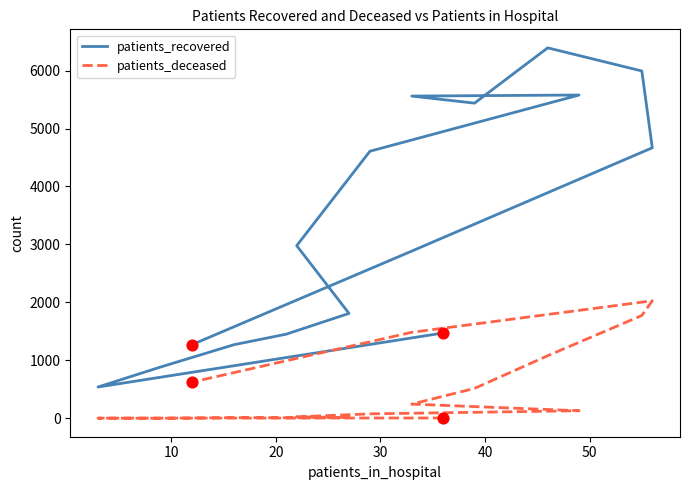

Is the value of patients_deceased at 13 greater than the value of patients_recovered at 0?

Yes